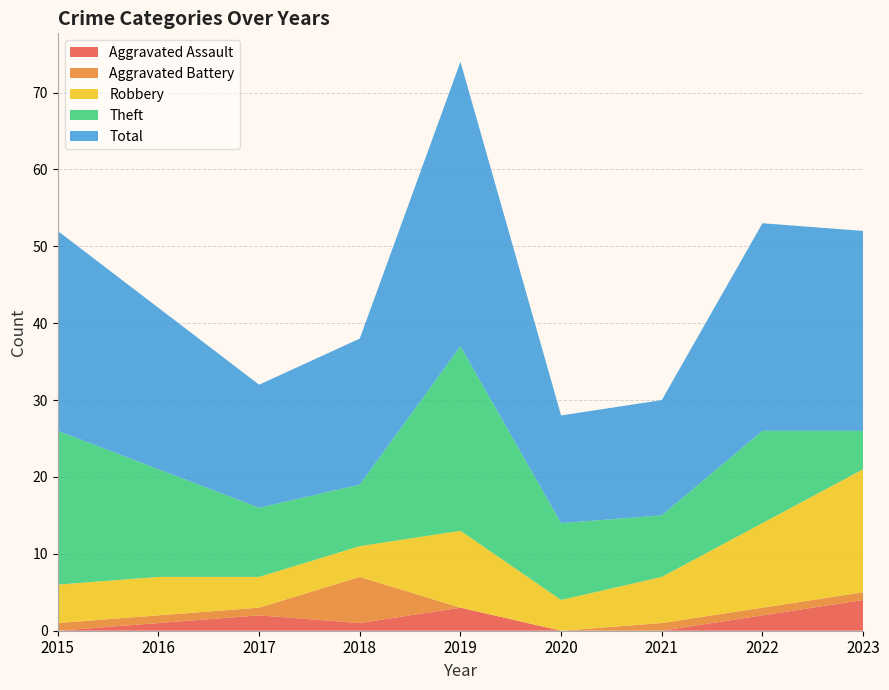

Reading left to right, transcribe all the data shown in this chart.

Aggravated Assault: 2015=0	2016=1	2017=2	2018=1	2019=3	2020=0	2021=0	2022=2	2023=4
Aggravated Battery: 2015=1	2016=1	2017=1	2018=6	2019=0	2020=0	2021=1	2022=1	2023=1
Robbery: 2015=5	2016=5	2017=4	2018=4	2019=10	2020=4	2021=6	2022=11	2023=16
Theft: 2015=20	2016=14	2017=9	2018=8	2019=24	2020=10	2021=8	2022=12	2023=5
Total: 2015=26	2016=21	2017=16	2018=19	2019=37	2020=14	2021=15	2022=27	2023=26